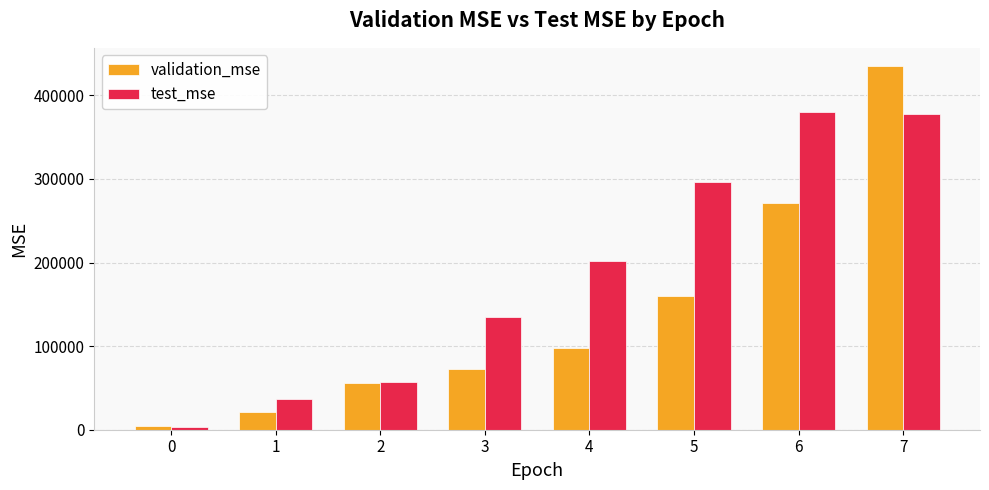

Is it true that test_mse equals 379526.4 at 6?

True